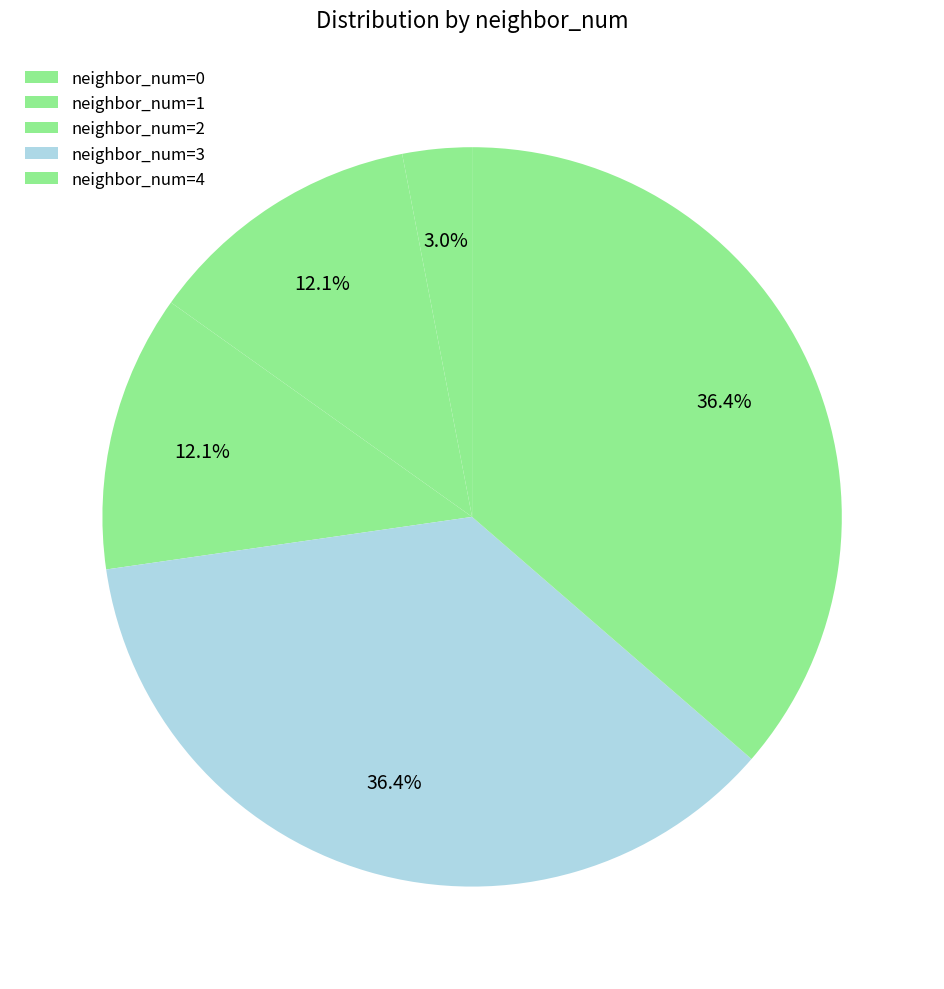

Count the number of slices in the pie.

5